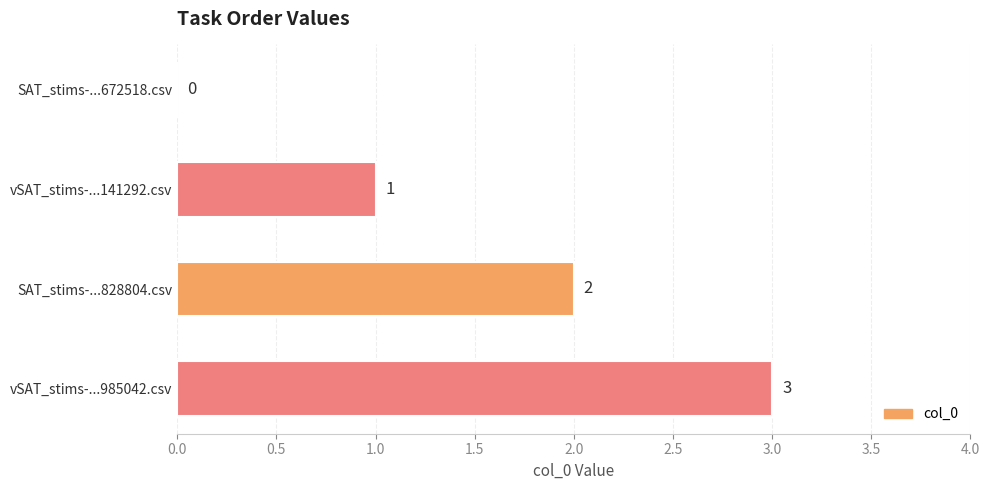

What is the change in value from SAT_stims-...828804.csv to vSAT_stims-...985042.csv?

+1